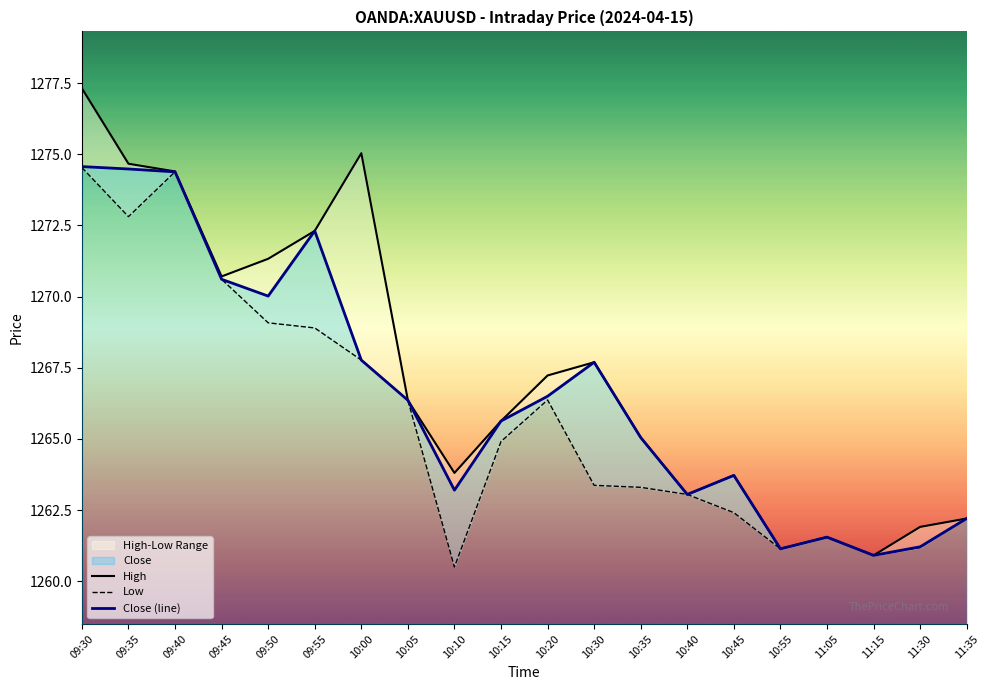

Reading left to right, extract all data points from this chart.

High: 09:30=1277.3	09:35=1274.7	09:40=1274.4	09:45=1270.7	09:50=1271.3	09:55=1272.3	10:00=1275.0	10:05=1266.4	10:10=1263.8	10:15=1265.6	10:20=1267.2	10:30=1267.7	10:35=1265.1	10:40=1263.0	10:45=1263.7	10:55=1261.1	11:05=1261.5	11:15=1260.9	11:30=1261.9	11:35=1262.2
Low: 09:30=1274.5	09:35=1272.8	09:40=1274.4	09:45=1270.6	09:50=1269.1	09:55=1268.9	10:00=1267.8	10:05=1266.4	10:10=1260.5	10:15=1264.9	10:20=1266.4	10:30=1263.4	10:35=1263.3	10:40=1263.0	10:45=1262.4	10:55=1261.1	11:05=1261.5	11:15=1260.9	11:30=1261.2	11:35=1262.2
Close (line): 09:30=1274.6	09:35=1274.5	09:40=1274.4	09:45=1270.6	09:50=1270.0	09:55=1272.3	10:00=1267.8	10:05=1266.4	10:10=1263.2	10:15=1265.6	10:20=1266.5	10:30=1267.7	10:35=1265.1	10:40=1263.0	10:45=1263.7	10:55=1261.1	11:05=1261.5	11:15=1260.9	11:30=1261.2	11:35=1262.2